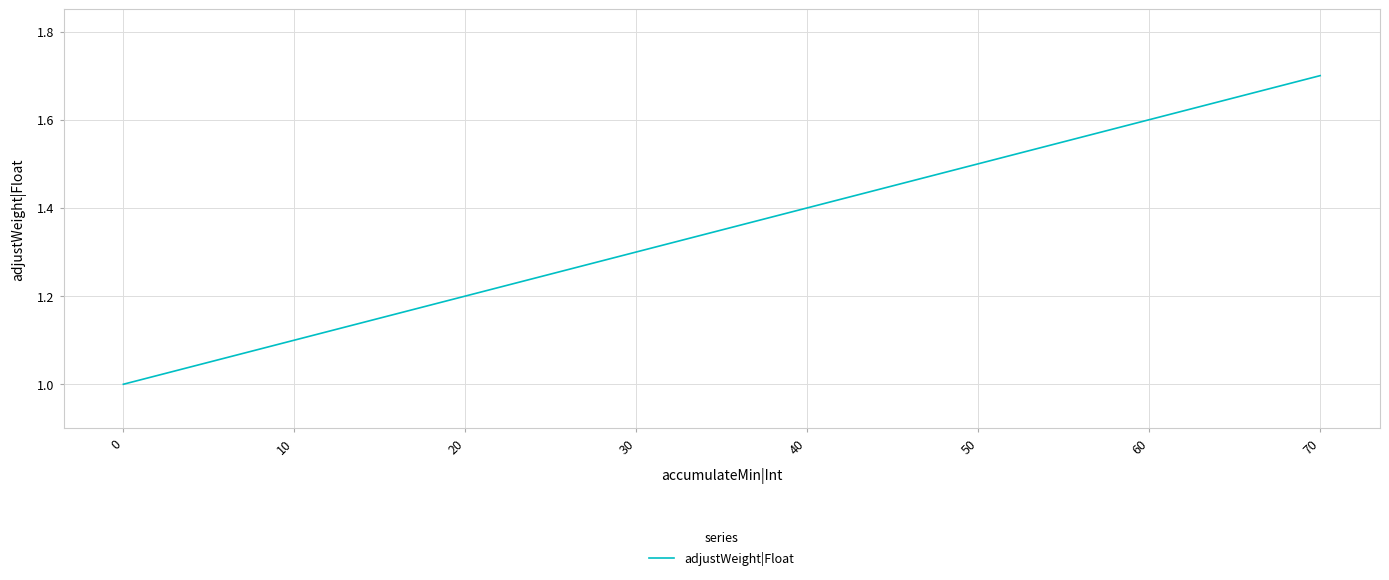

The chart shows a value of 0.9 at 40. True or false?

False